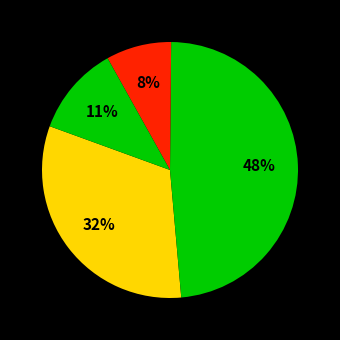

Does any single category account for the majority?

No